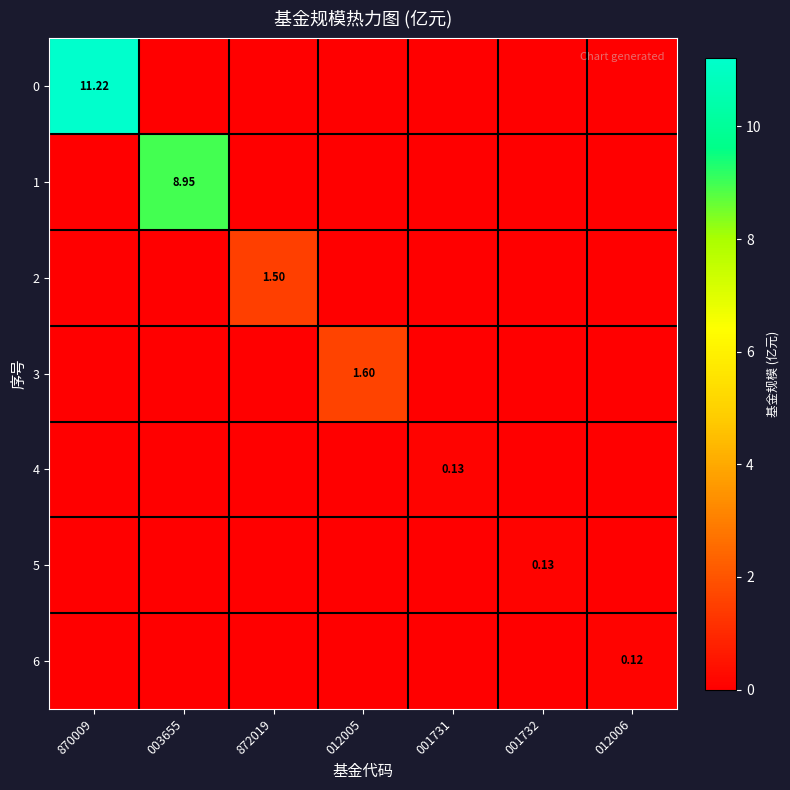

Count the number of categories in the chart.

7